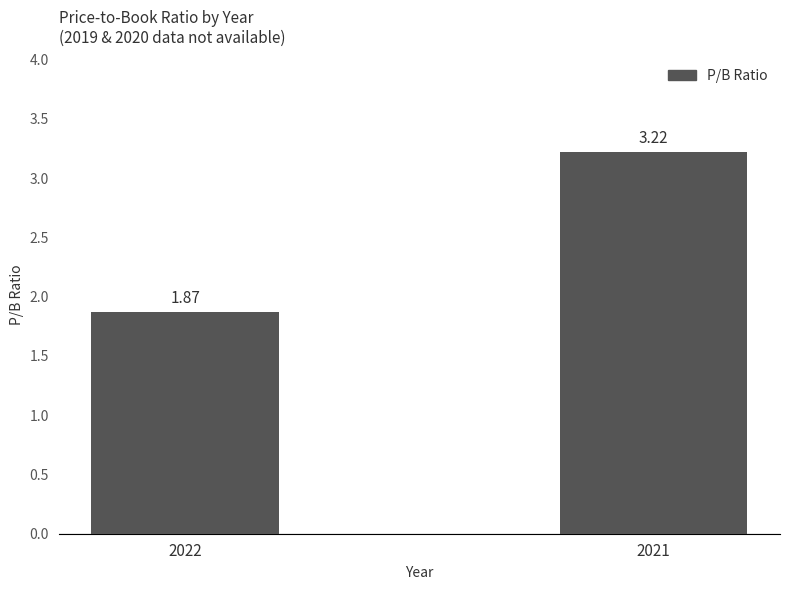

Are the bars grouped side by side (vs. stacked)?

No